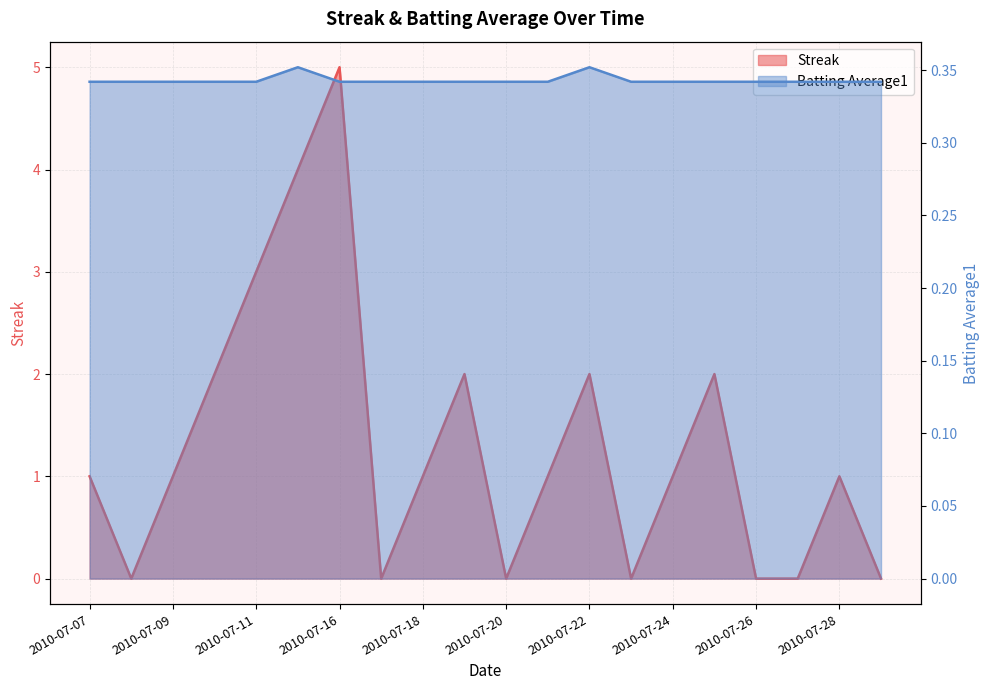

At which category is the sum across all series the highest?

2010-07-16